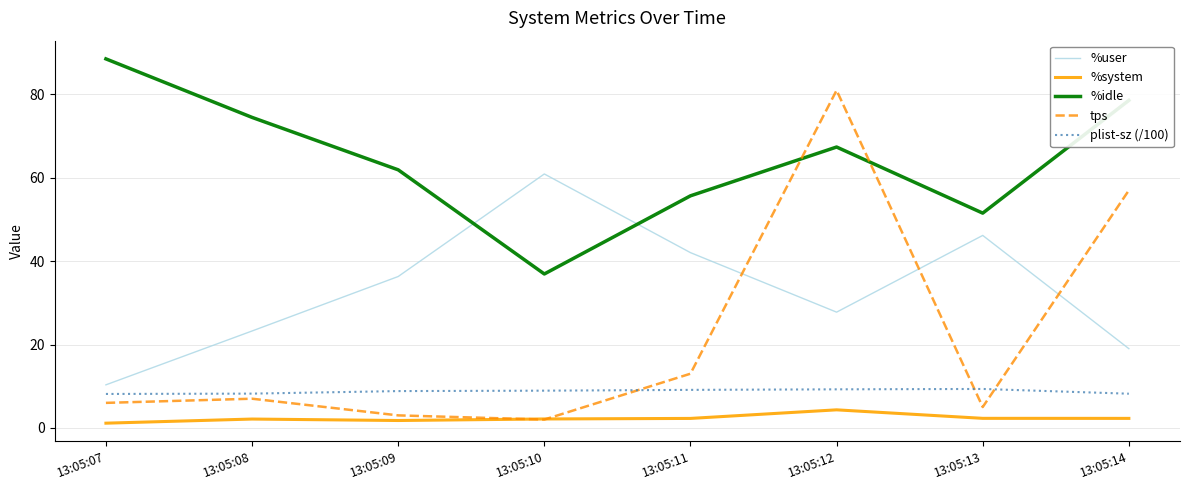

What is the greatest value displayed?

88.5